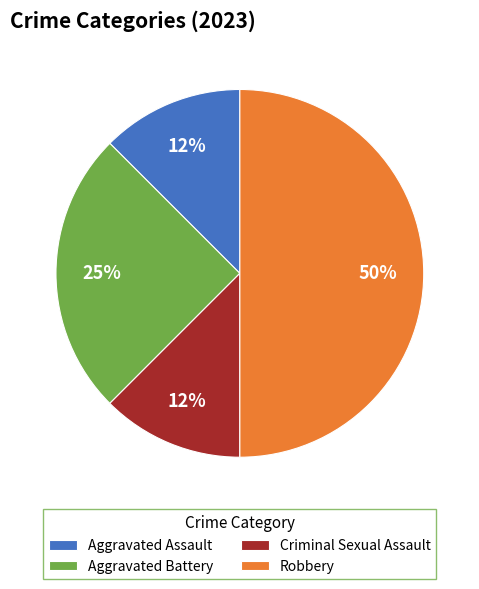

Do Aggravated Battery and Robbery together represent more than half of the pie?

Yes